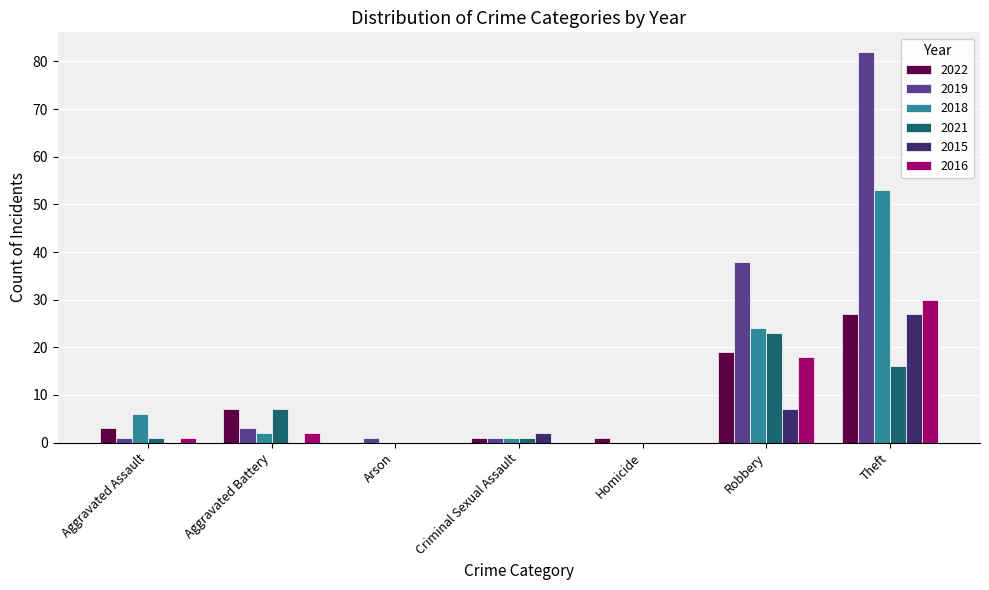

Where is 2015 nearest to the value 13?

Robbery